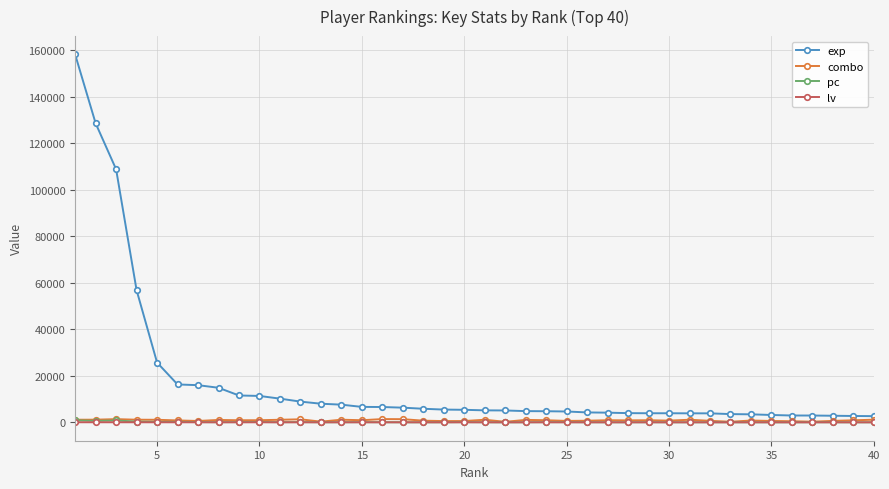

Which series has the widest spread of values?

exp